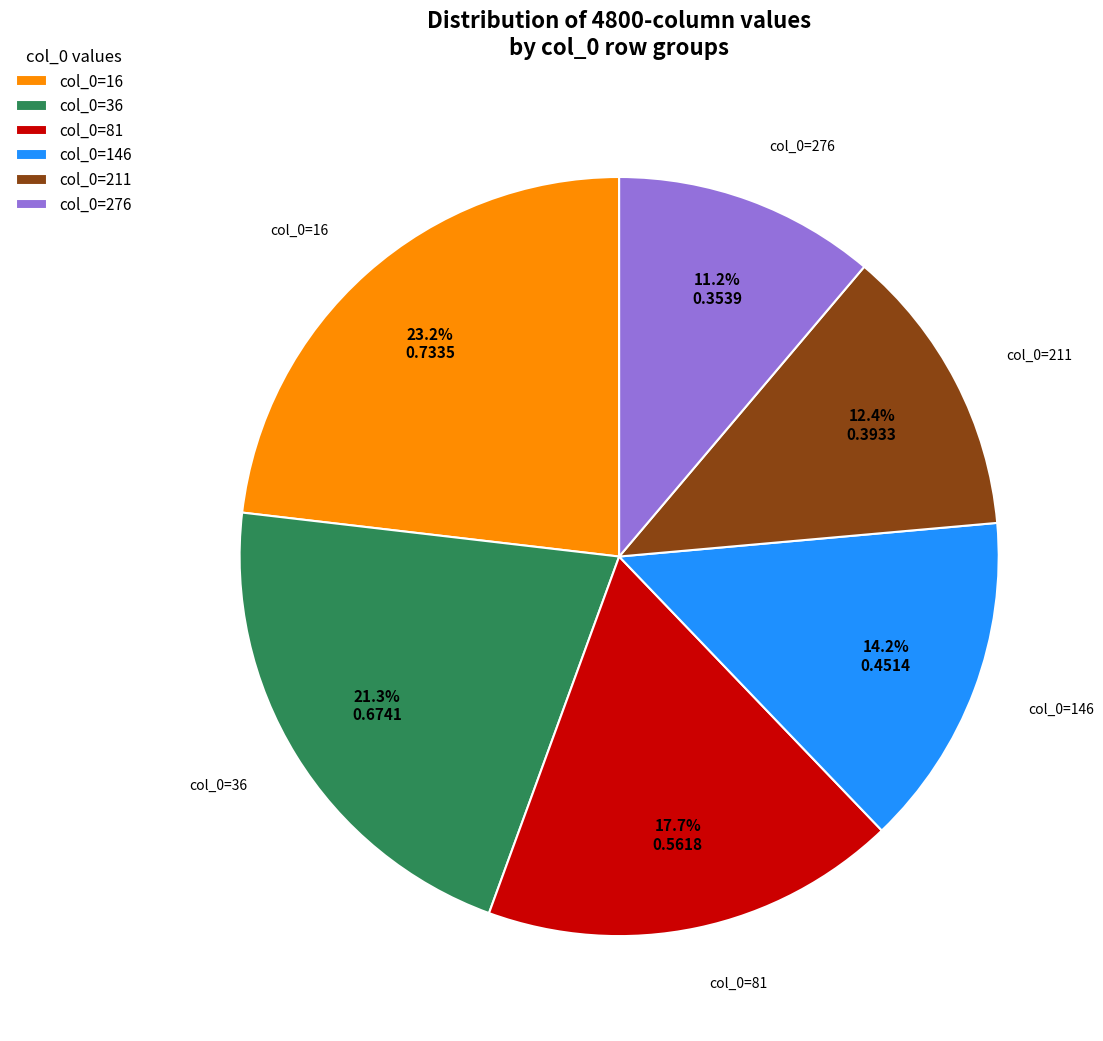

Which slice is the largest?

col_0=16